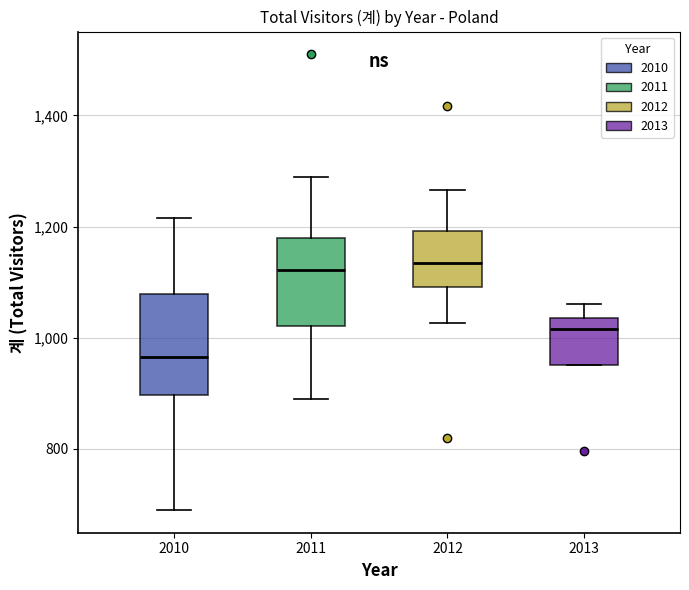

Where does the upper whisker of the box at x = 2013 end on the y-axis? The values are not printed on the chart, so give them approximately, as read against the axis.

1060